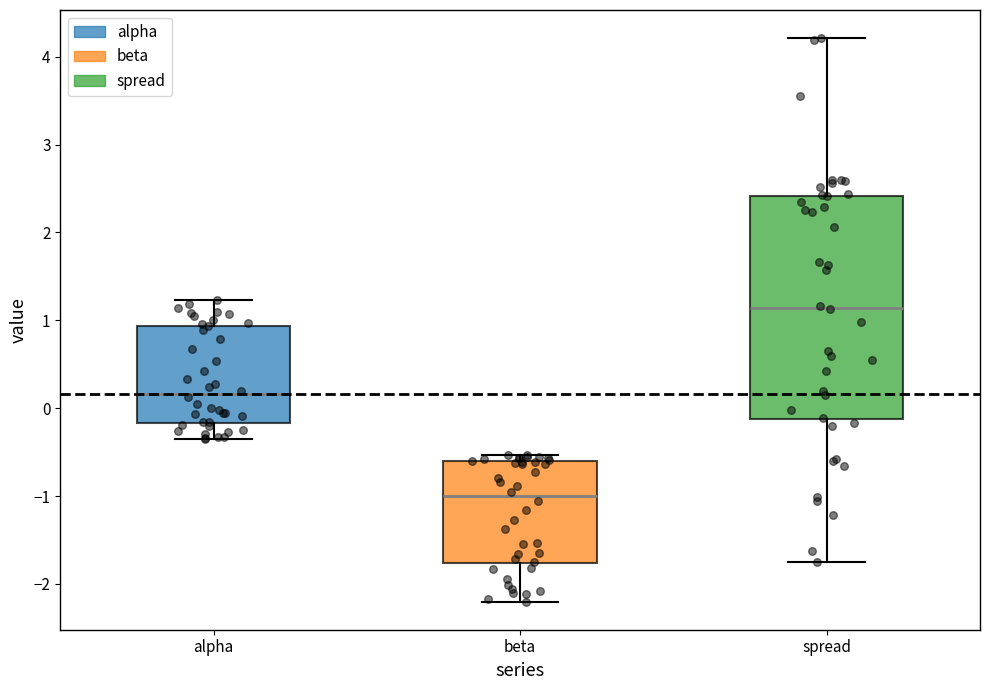

Reading left to right, read every box against the y-axis: the position of its median line, the range the box covers, and the ends of its whiskers. The values are not printed on the chart, so give them approximately, as read against the axis.

alpha: median 0.2, box -0.2 to 0.9, whiskers -0.4 to 1.2
beta: median -1.0, box -1.8 to -0.6, whiskers -2.2 to -0.5
spread: median 1.1, box -0.1 to 2.4, whiskers -1.8 to 4.2